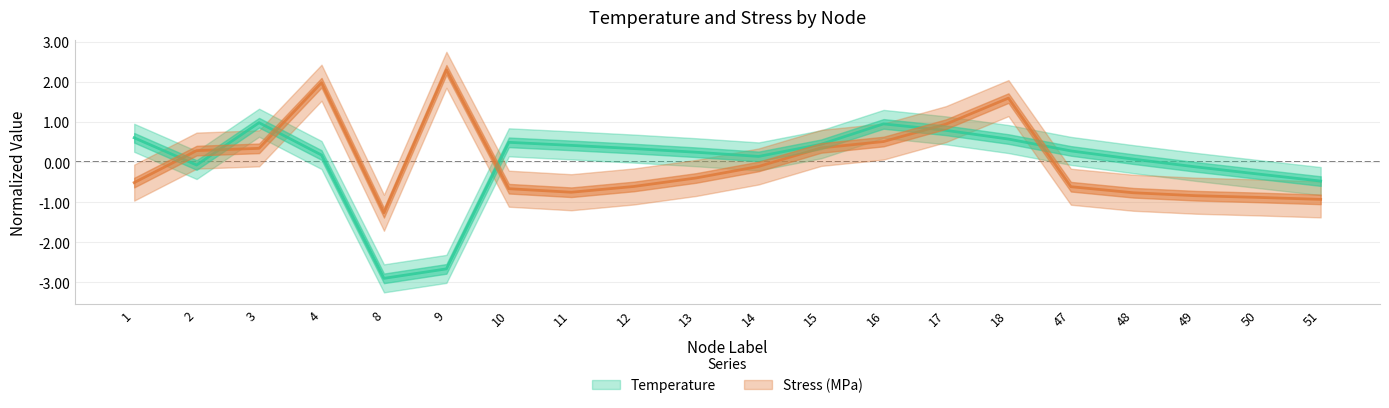

How many lines are shown in the chart?

2